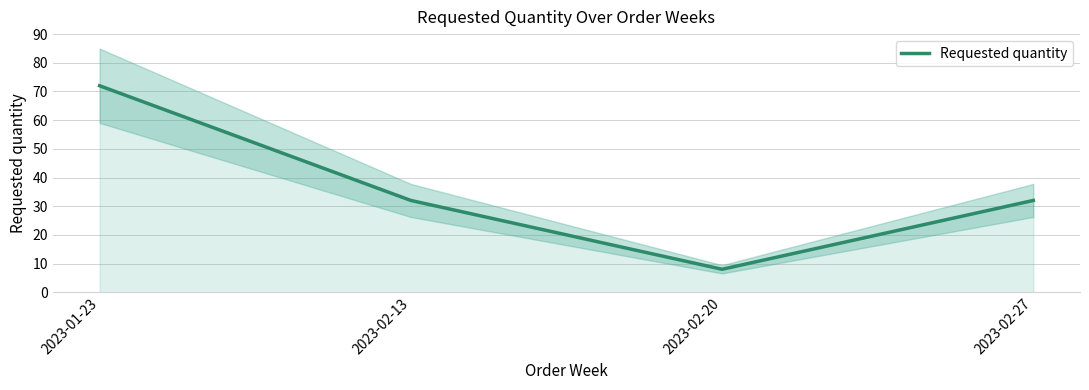

How many data points are less than 32?

1